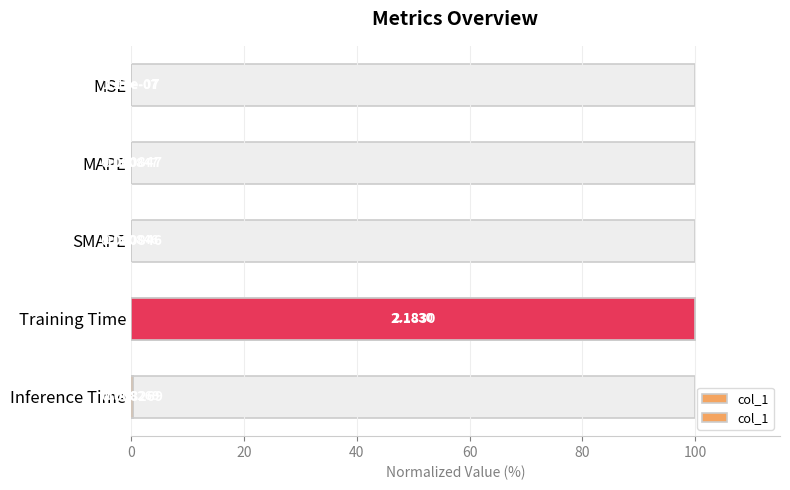

What is the difference between the maximum and minimum values?

100.0